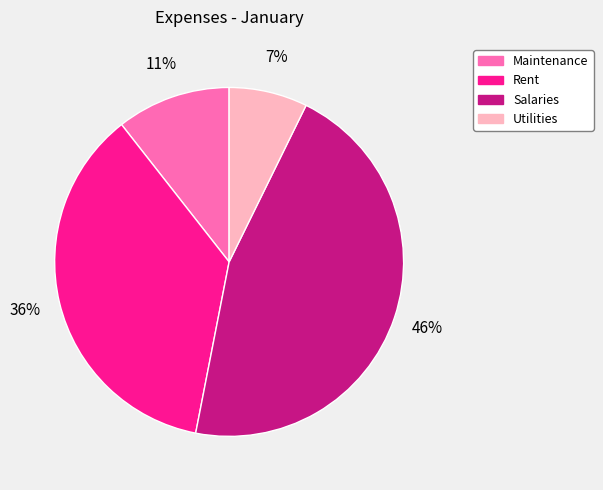

Which slice is the smallest?

Utilities